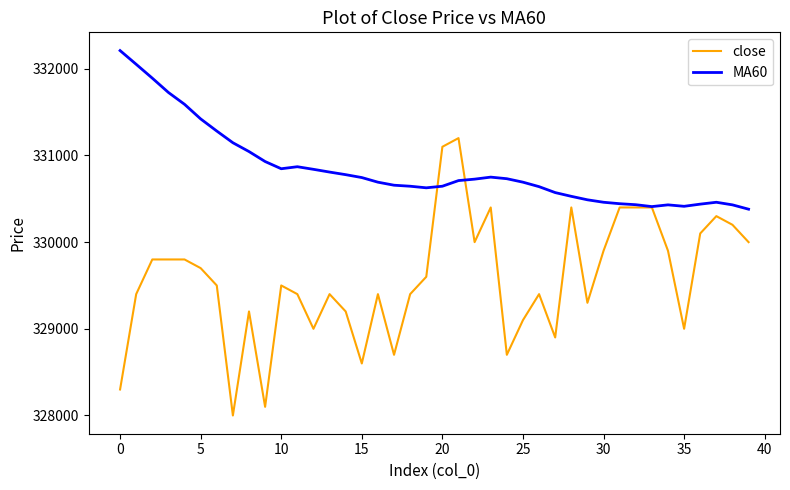

List the series in order of their overall mean, lowest first.

close, MA60